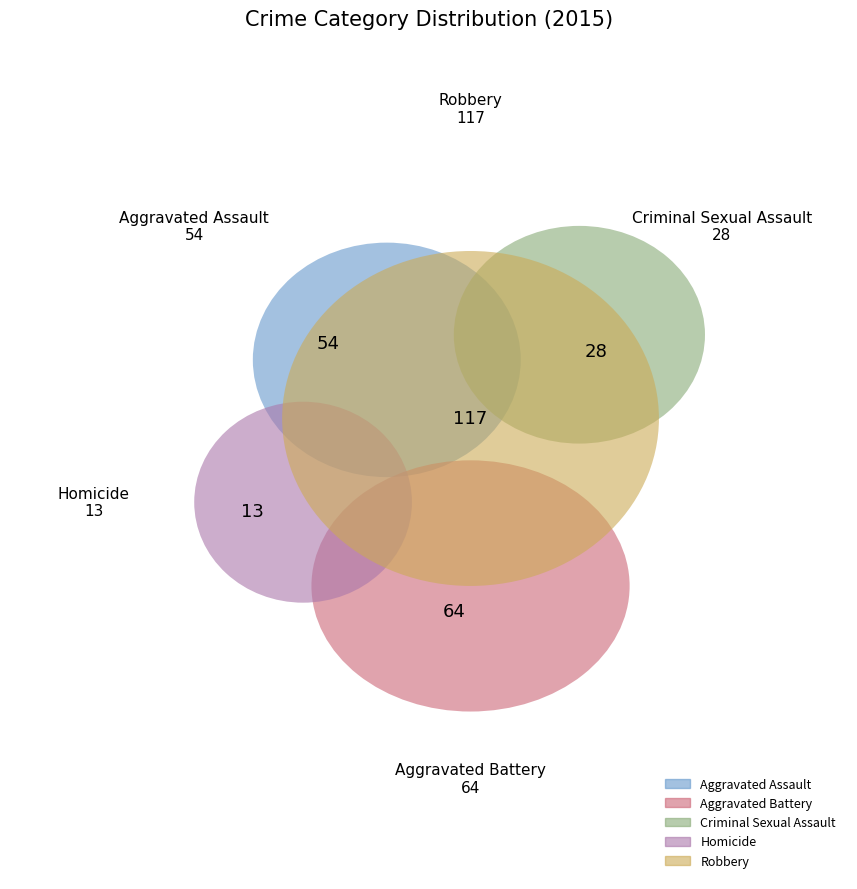

Rank the categories by value from lowest to highest.

Homicide, Criminal Sexual Assault, Aggravated Assault, Aggravated Battery, Robbery